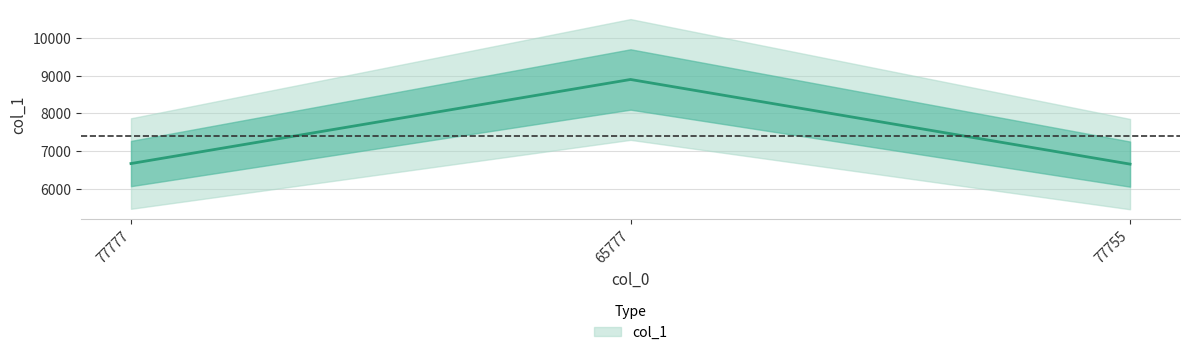

How many lines are shown in the chart?

1